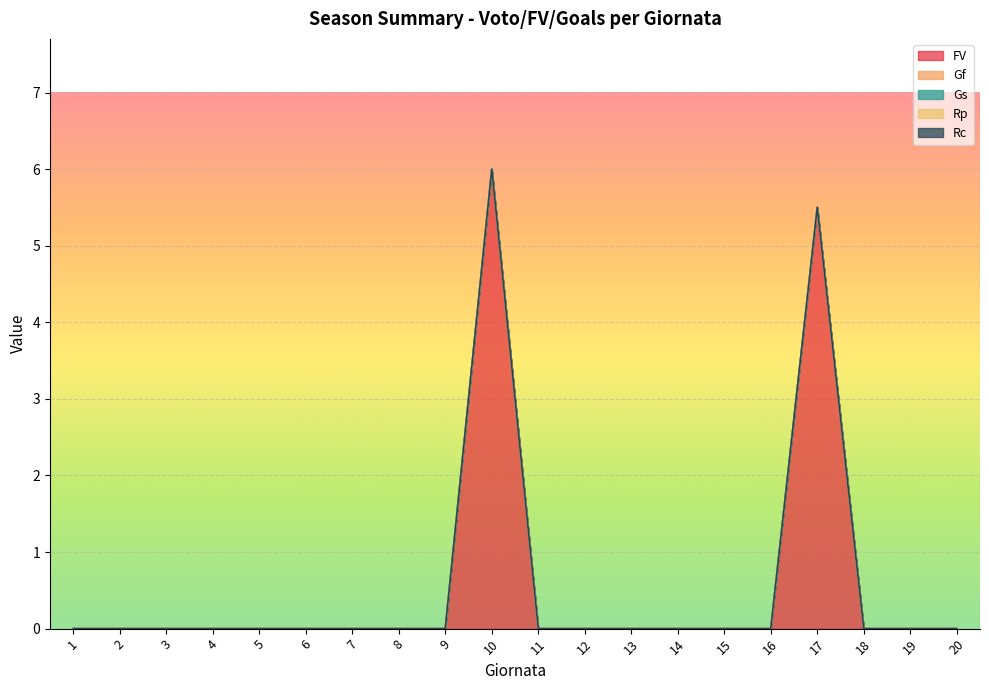

True or false: Gs and FV cross at least once.

False